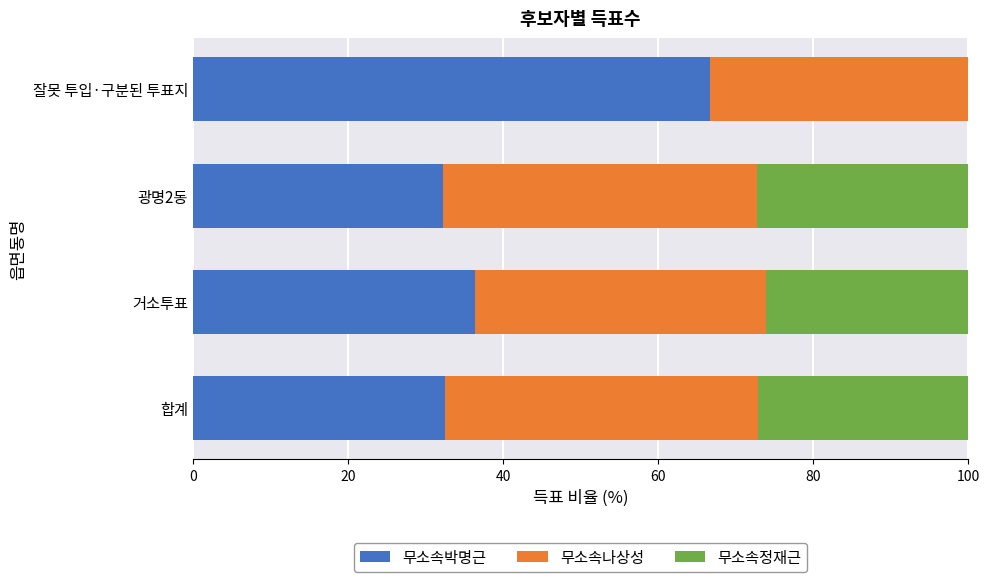

What is the sum of the 무소속박명근 values at 광명2동 and 잘못 투입·구분된 투표지?

99.0